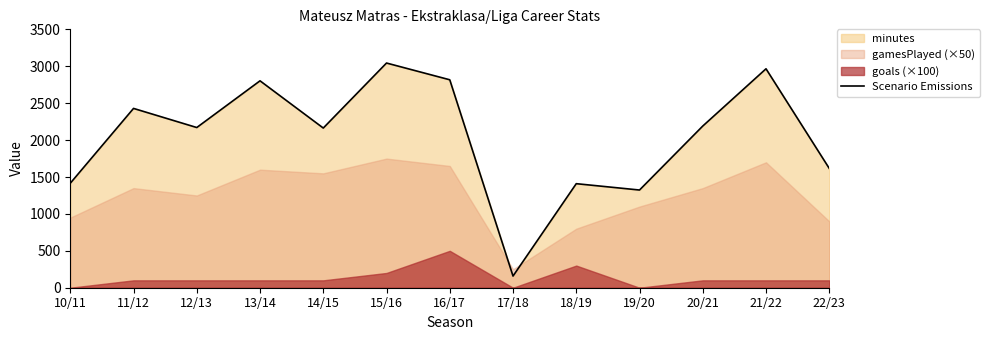

The value at 12/13 is 3127. True or false?

False